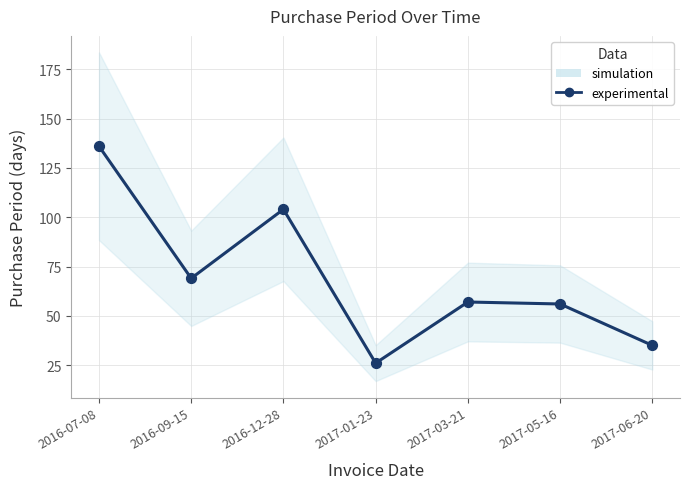

Approximately how many times larger is the value at 2017-01-23 compared to 2017-06-20?

0.7